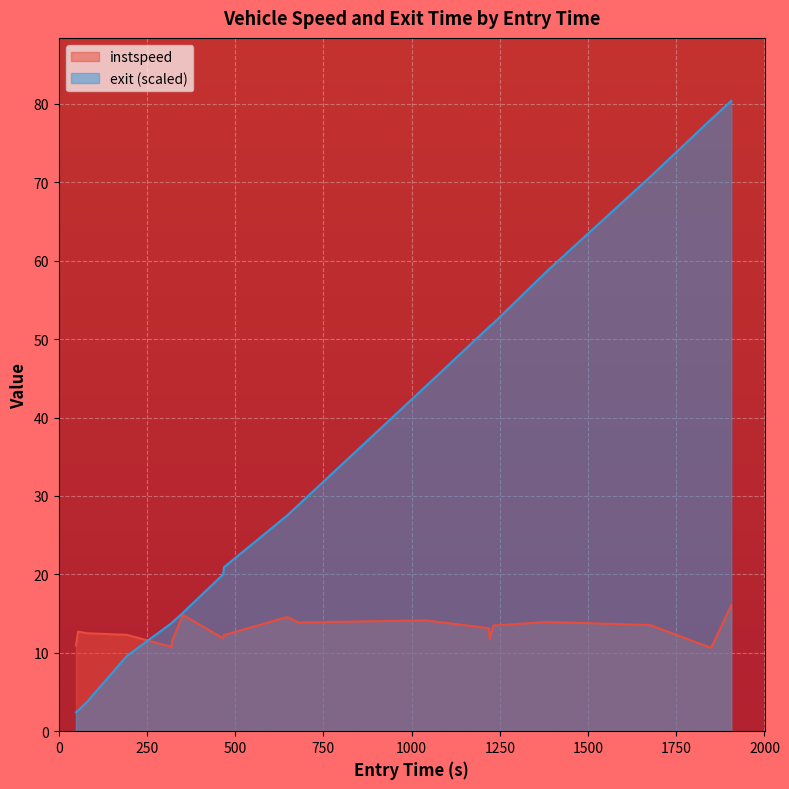

How many times do instspeed and exit cross each other?

1